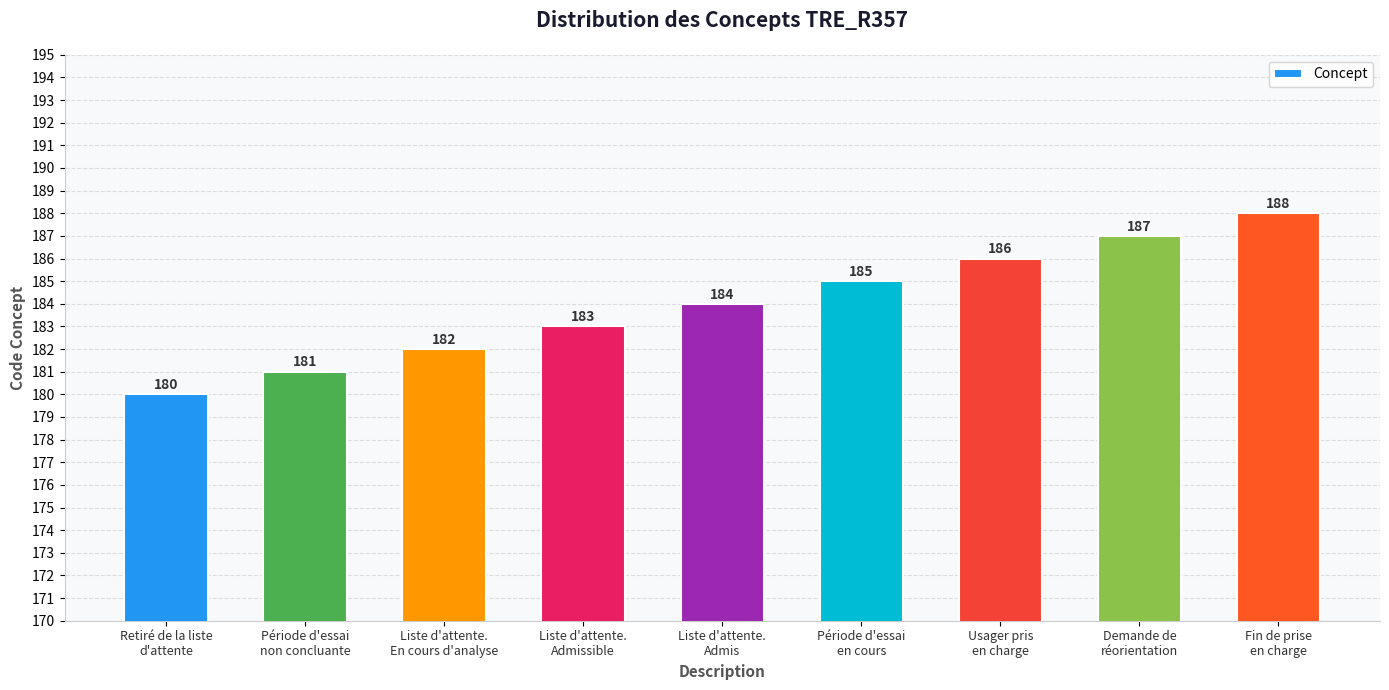

How many categories are shown in the chart?

9